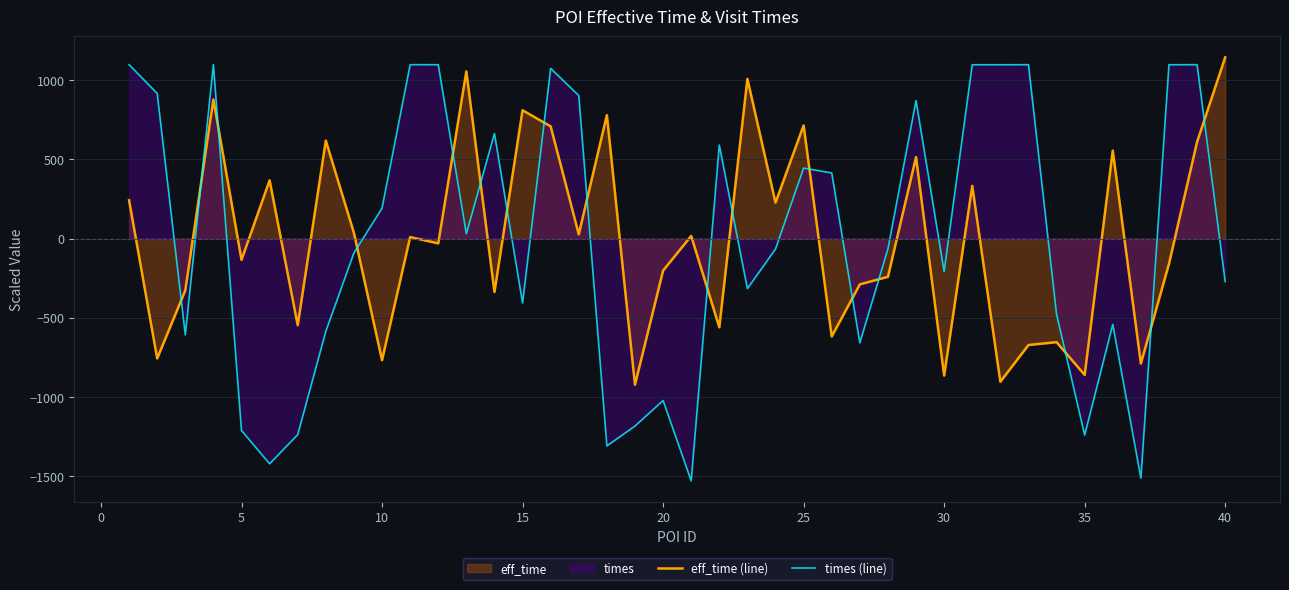

How many times do eff_time (line) and times (line) cross each other?

17